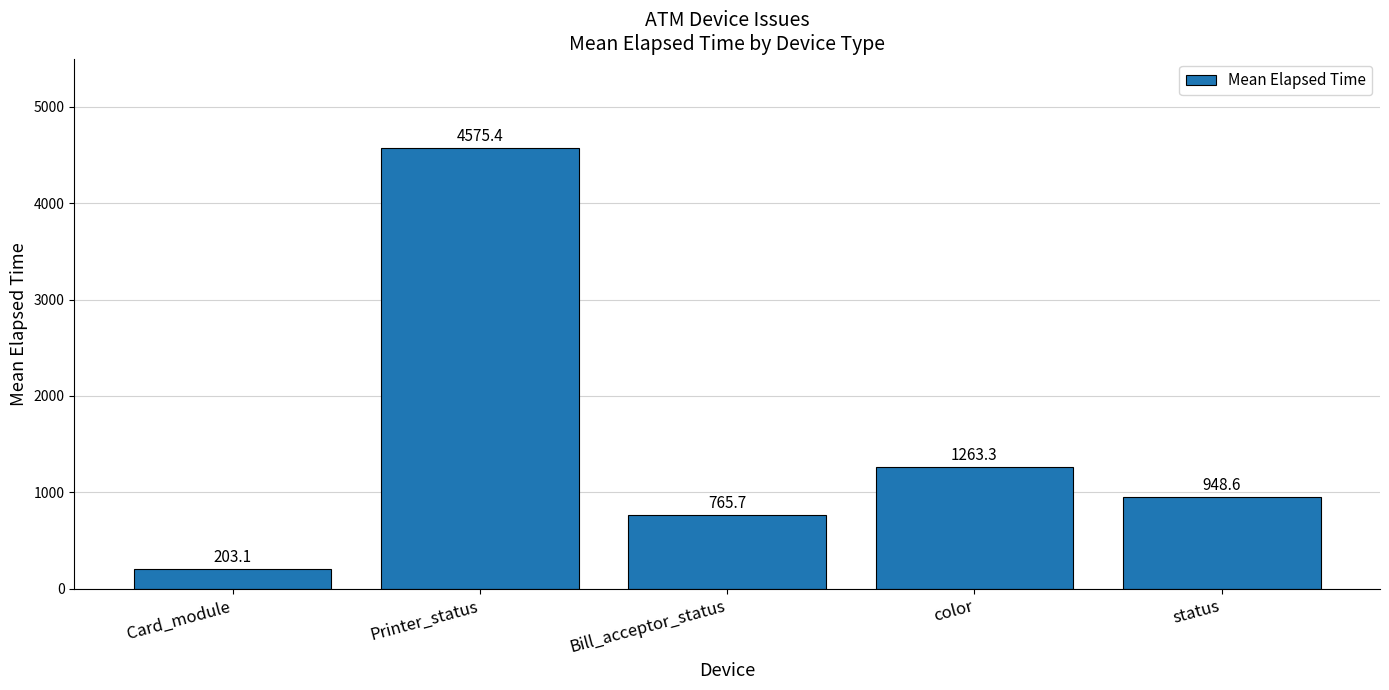

What is the difference between the second highest and second lowest values?

497.6